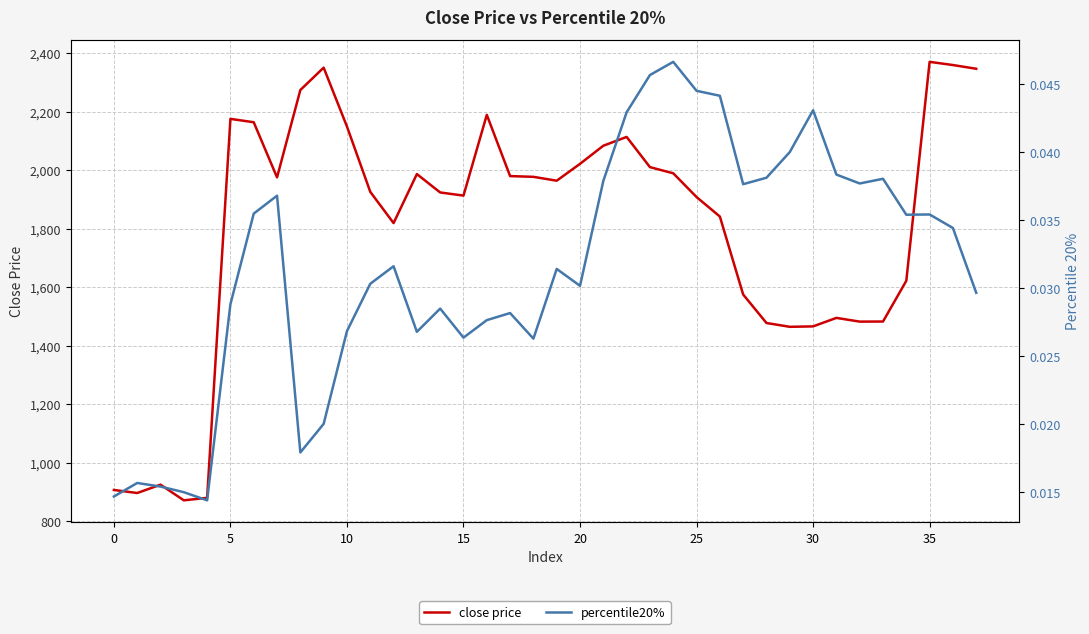

Which series has the widest spread of values?

close price